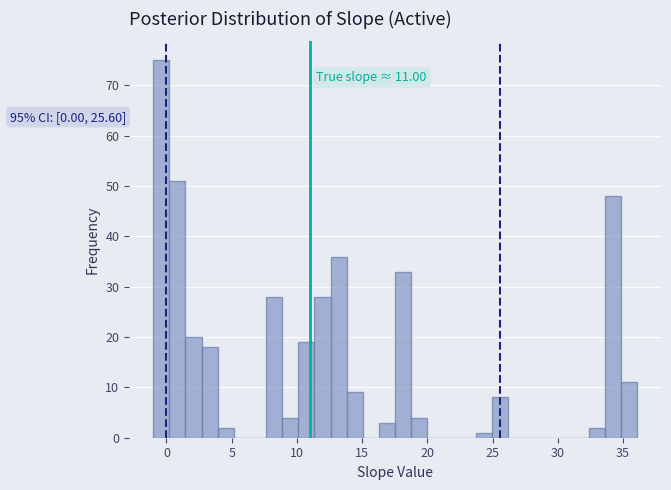

Around what value on the x-axis is the tallest bar? Give the approximate position of its centre, as read against the axis.

-0.5